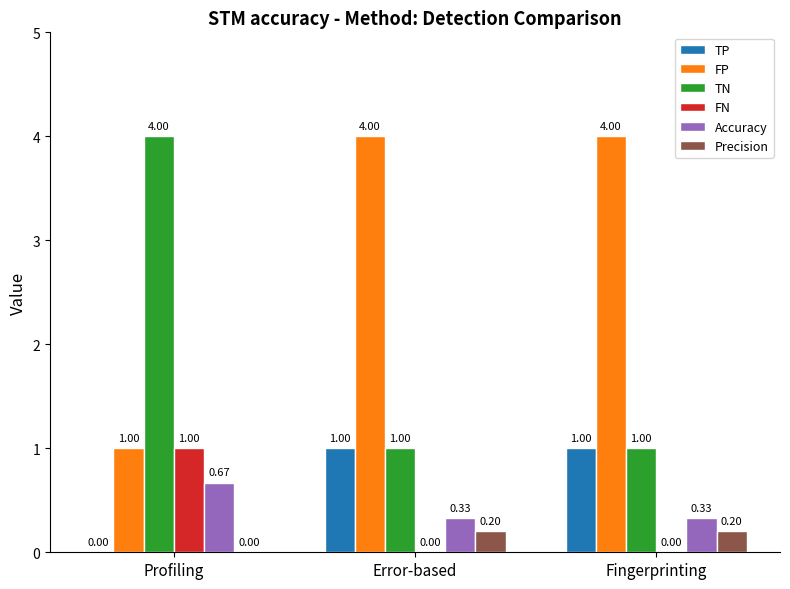

Which category has the highest value in the FN series?

Profiling